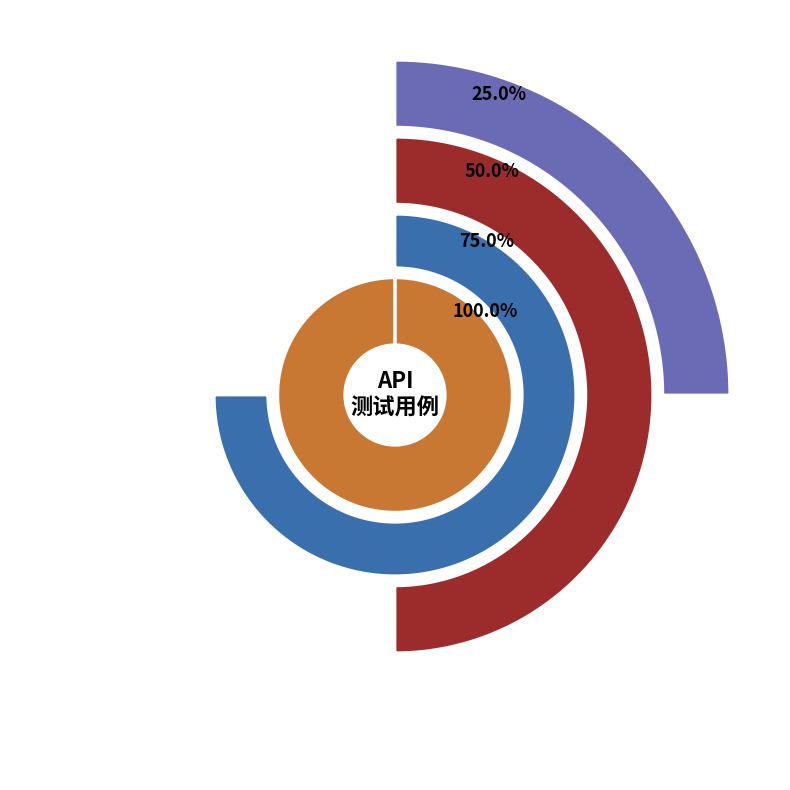

How many segments does this pie chart have?

4